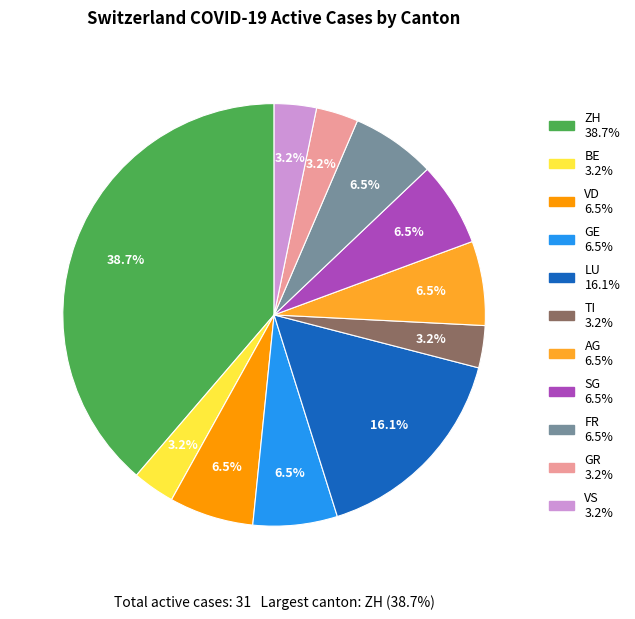

Is there any slice that represents more than half of the pie?

No